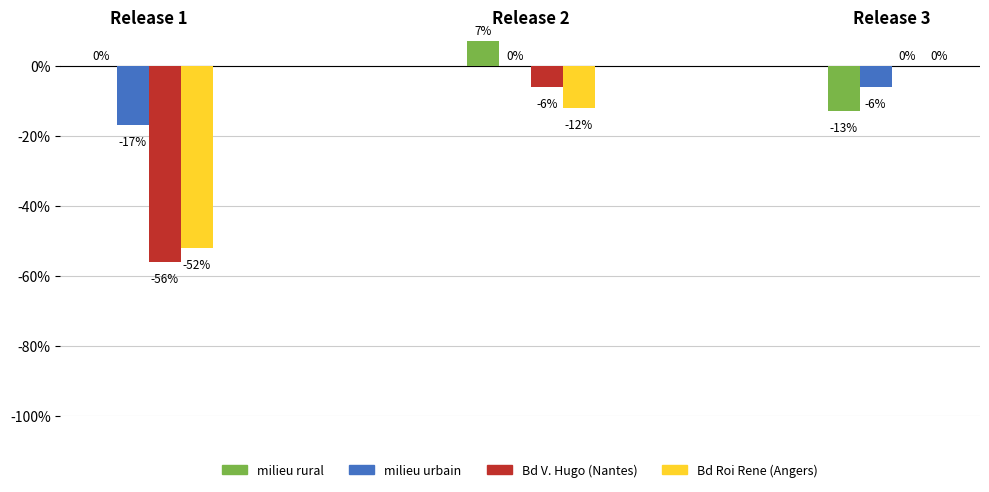

How many series are shown in this chart?

4